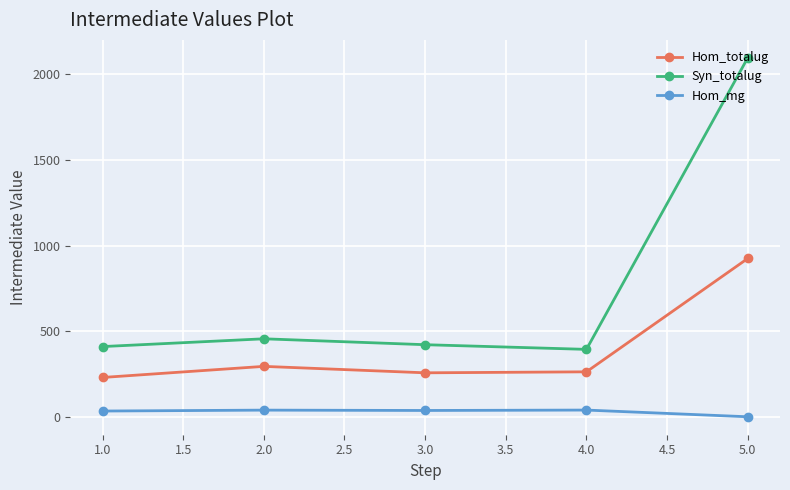

Between 2.0 and 5.0, which series saw the biggest shift?

Syn_totalug